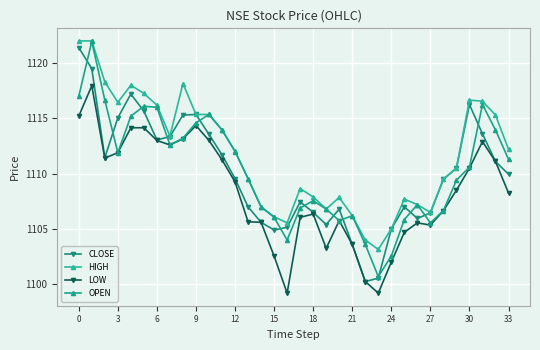

Reading left to right, what are all the values shown in this chart?

CLOSE: 1121.4	1119.5	1111.5	1115.0	1117.2	1115.7	1113.0	1113.3	1115.3	1115.3	1113.5	1111.7	1109.5	1107.0	1105.6	1104.9	1105.2	1107.5	1106.5	1105.4	1106.8	1103.6	1100.2	1100.5	1105.0	1107.0	1106.0	1106.5	1109.5	1110.5	1116.2	1113.6	1111.1	1110.0
HIGH: 1122.0	1122.0	1118.3	1116.5	1118.0	1117.2	1116.2	1113.4	1118.2	1115.3	1115.3	1114.0	1112.0	1109.5	1107.0	1106.1	1105.5	1108.7	1107.9	1106.8	1107.8	1106.2	1104.0	1103.2	1105.0	1107.7	1107.2	1106.5	1109.5	1110.5	1116.7	1116.5	1115.3	1112.2
LOW: 1115.2	1118.0	1111.4	1111.9	1114.2	1114.2	1113.0	1112.6	1113.2	1114.3	1113.0	1111.2	1109.2	1105.7	1105.6	1102.5	1099.2	1106.0	1106.3	1103.2	1105.8	1103.6	1100.2	1099.2	1102.0	1104.7	1105.5	1105.3	1106.7	1108.5	1110.5	1112.9	1111.1	1108.2
OPEN: 1117.0	1122.0	1116.7	1111.9	1115.2	1116.1	1116.0	1112.6	1113.2	1114.6	1115.3	1114.0	1112.0	1109.5	1107.0	1106.0	1104.0	1106.9	1107.5	1106.8	1105.8	1106.2	1103.6	1100.7	1102.5	1105.8	1107.2	1105.5	1106.7	1109.4	1110.6	1116.2	1114.0	1111.3